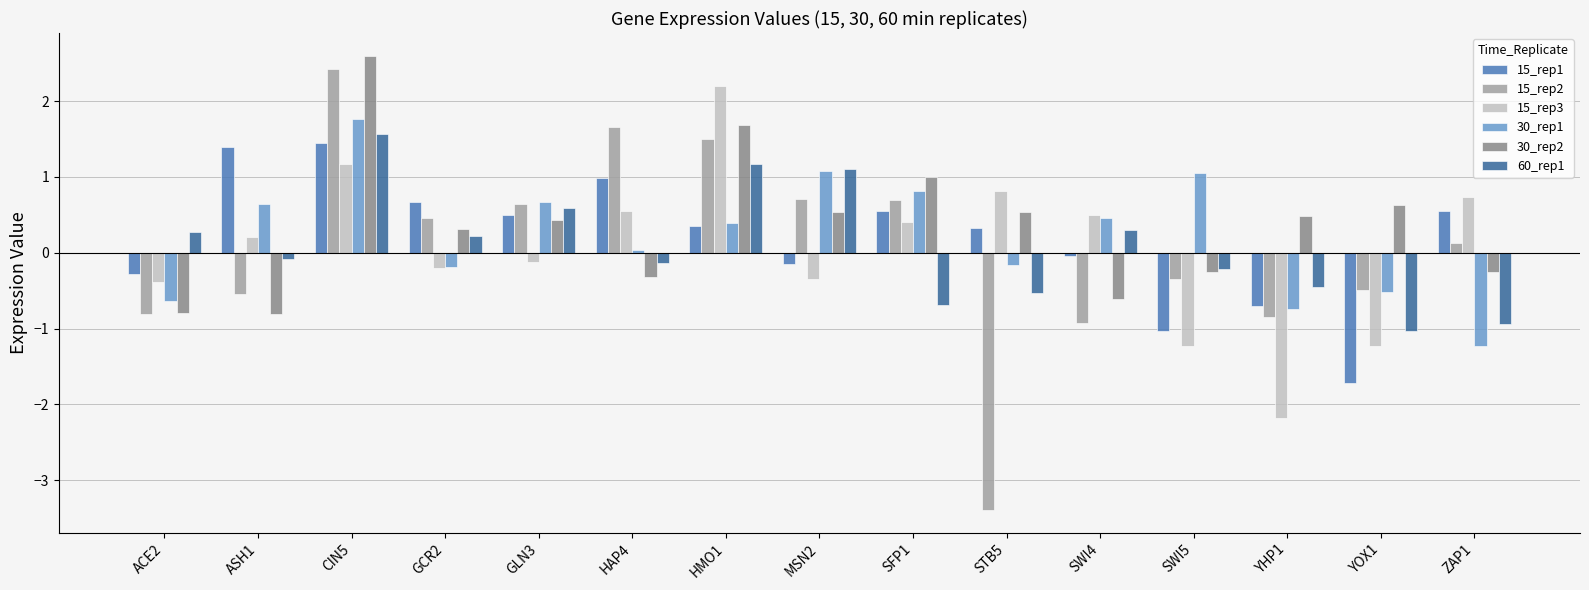

Are the bars horizontal?

No